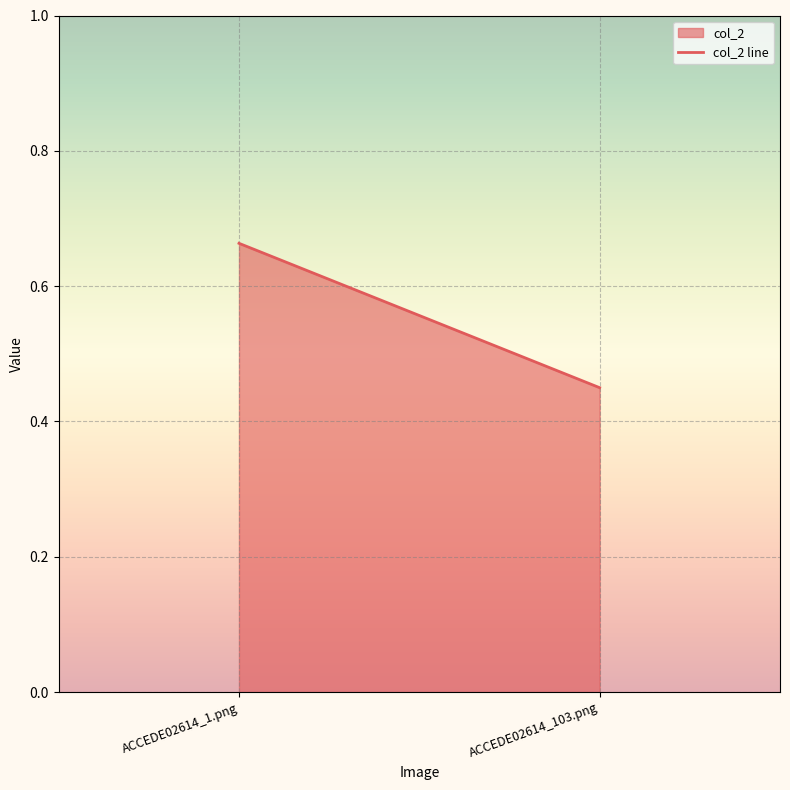

What is the value of the 2nd point from the left?

0.4